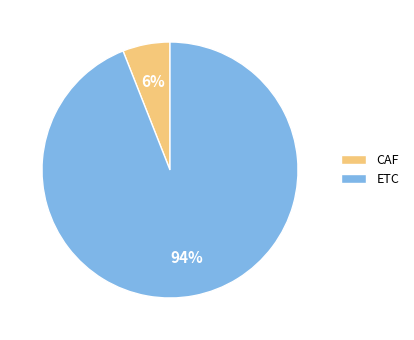

To the nearest percent, what is the combined percentage of CAF and ETC?

100%